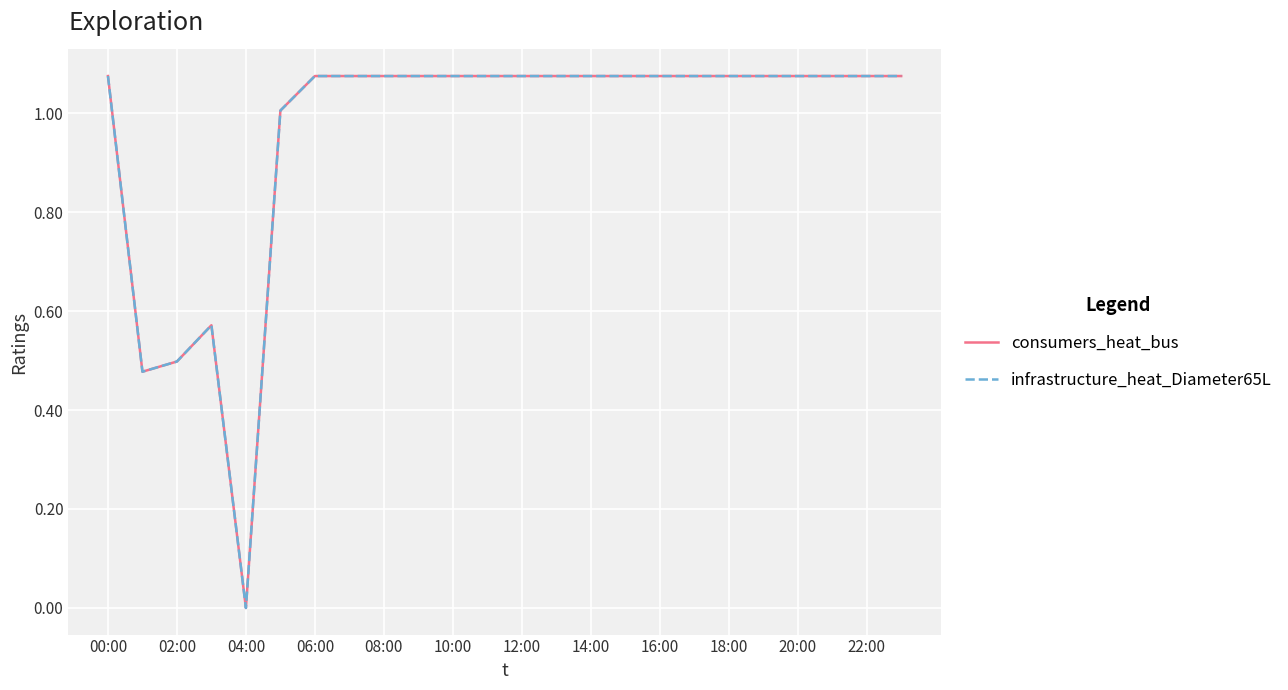

Does the chart display data point markers on the line(s)?

No